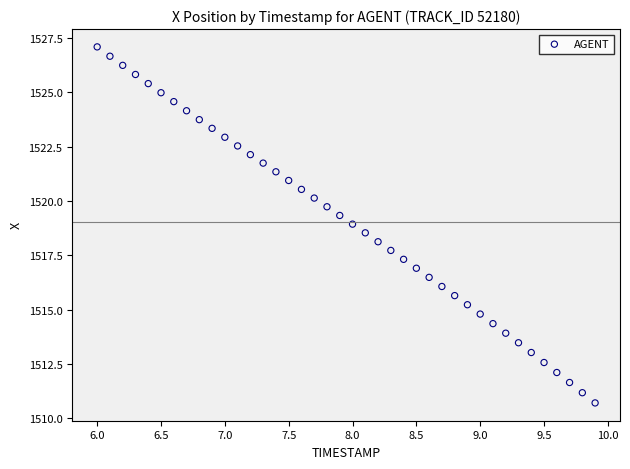

What is the range of Y values (max minus min)?

16.4